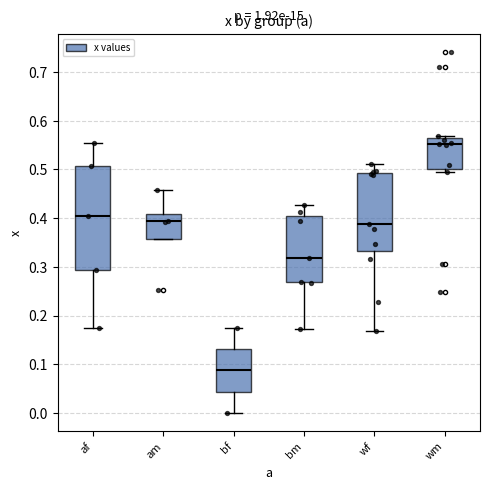

Where does the median line of the box for af sit on the y-axis? The values are not printed on the chart, so give them approximately, as read against the axis.

0.41